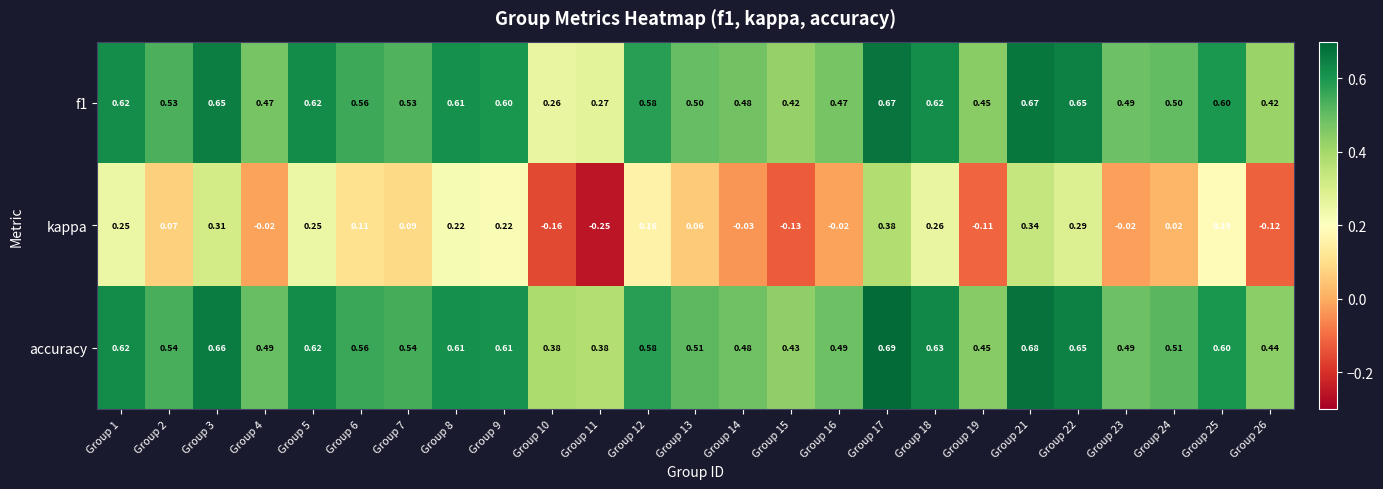

Is the value of kappa at Group 22 greater than the value of accuracy at Group 15?

No